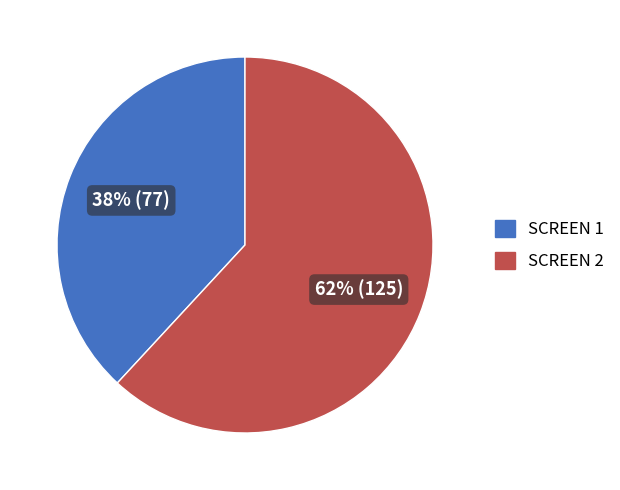

Which has a higher value, SCREEN 1 or SCREEN 2?

SCREEN 2